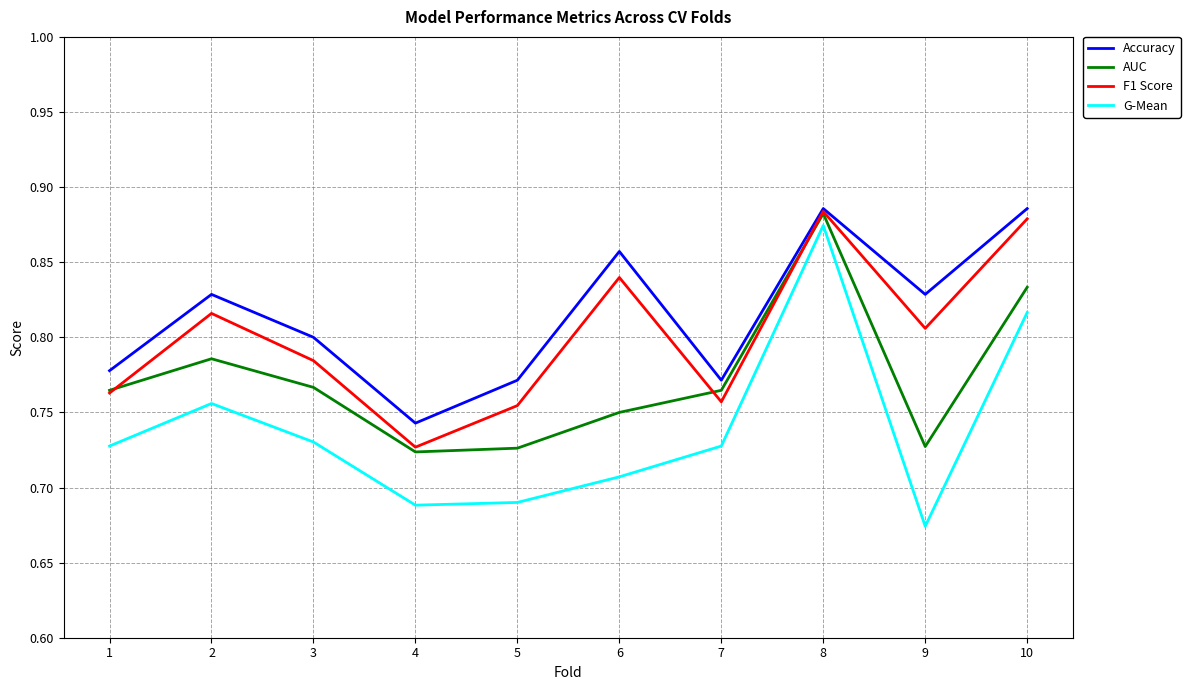

Between 4 and 9, which series saw the biggest shift?

Accuracy